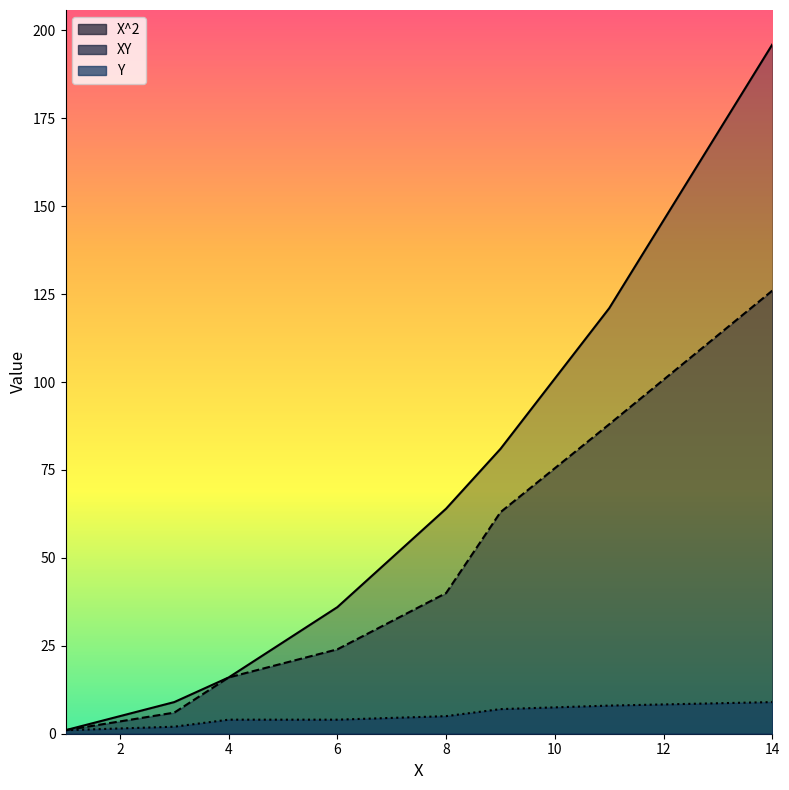

What is the spread (max minus min) of values at 14?

187